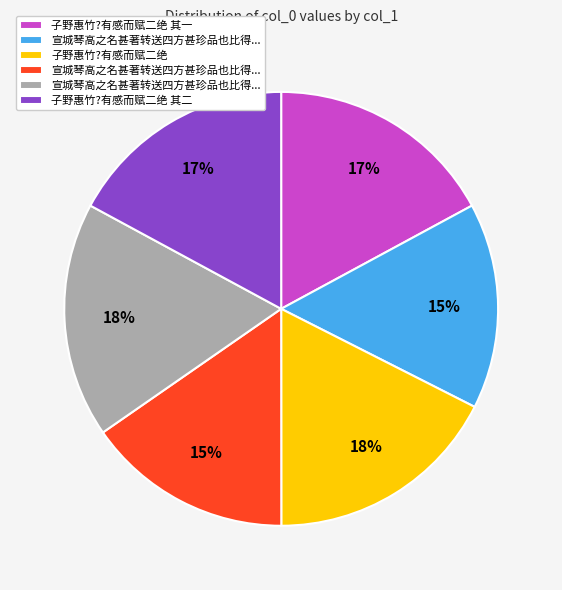

Is there any slice that represents more than half of the pie?

No